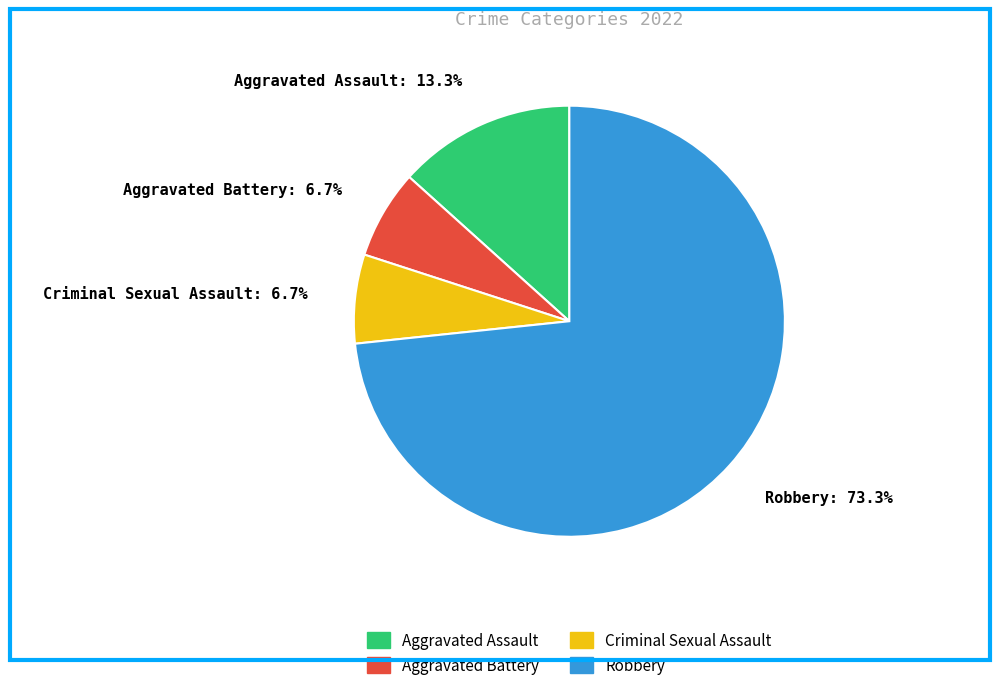

What percentage is the Criminal Sexual Assault slice, to the nearest percent?

7%